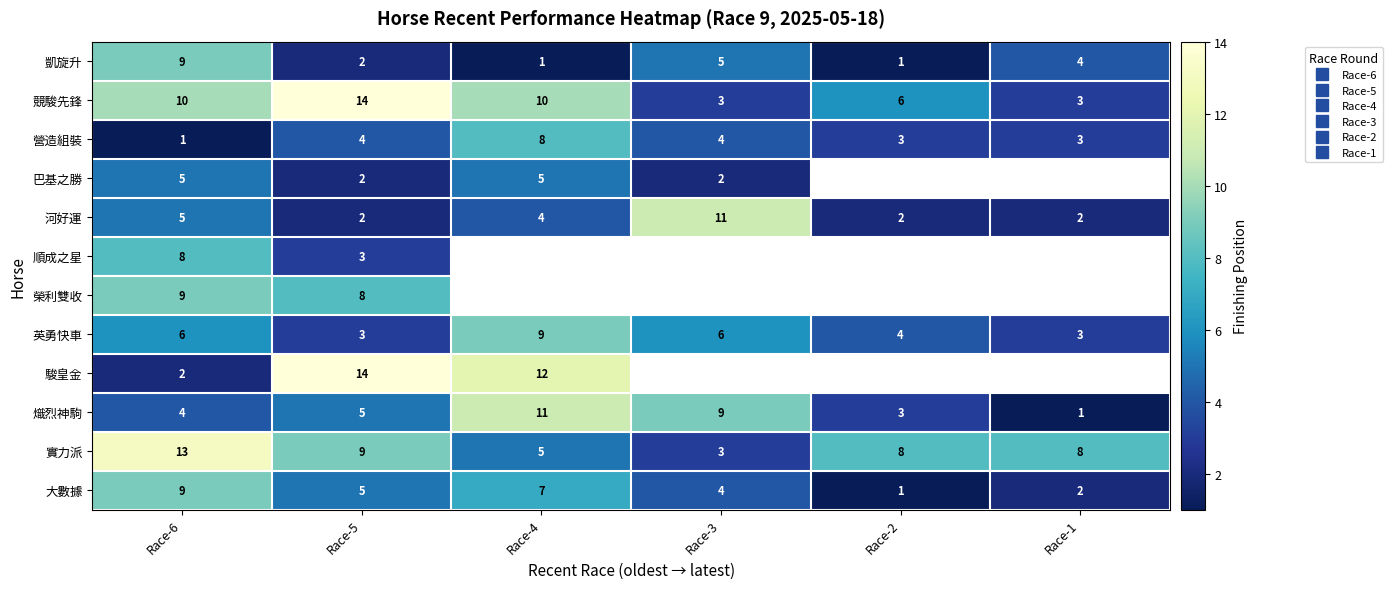

Count the number of categories in the chart.

6